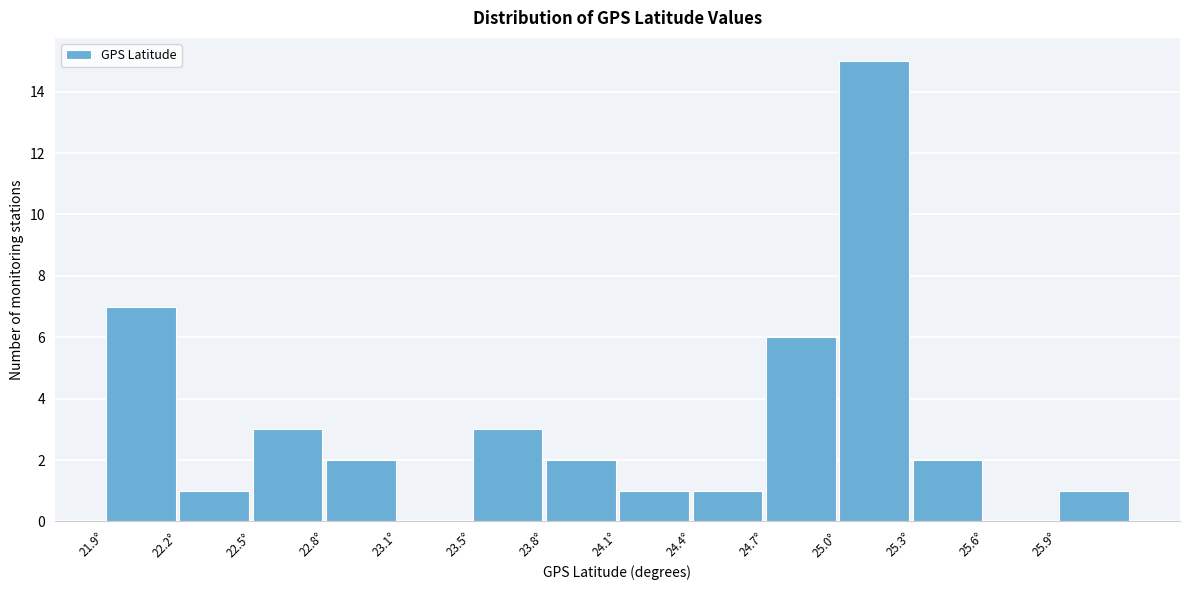

Reading left to right, transcribe all the data shown in this chart.

21.9°=7	22.2°=1	22.5°=3	22.8°=2	23.1°=0	23.5°=3	23.8°=2	24.1°=1	24.4°=1	24.7°=6	25.0°=15	25.3°=2	25.6°=0	25.9°=1